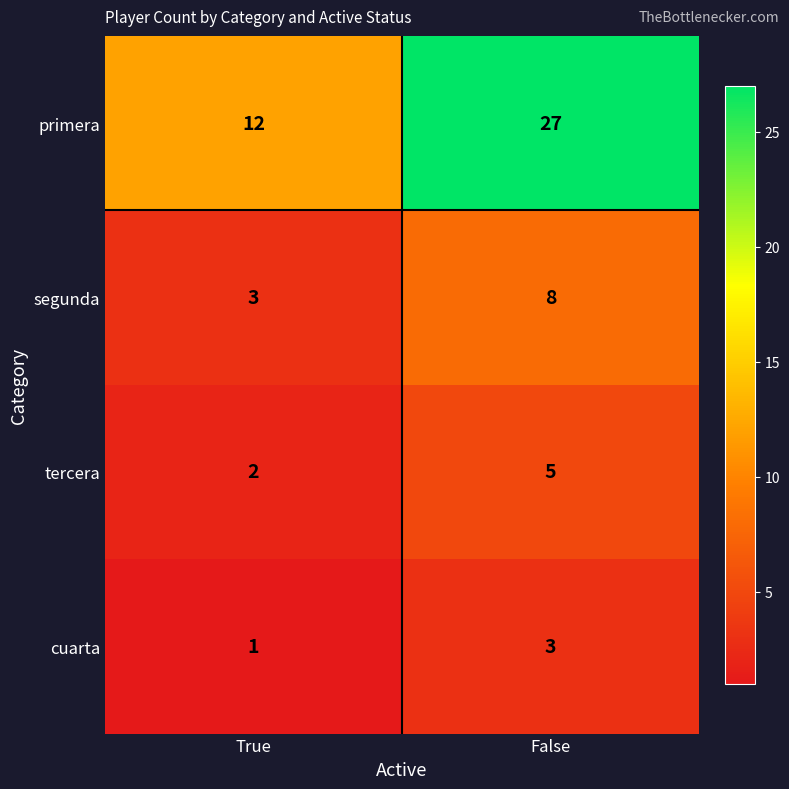

What is the total value across all series at False?

43